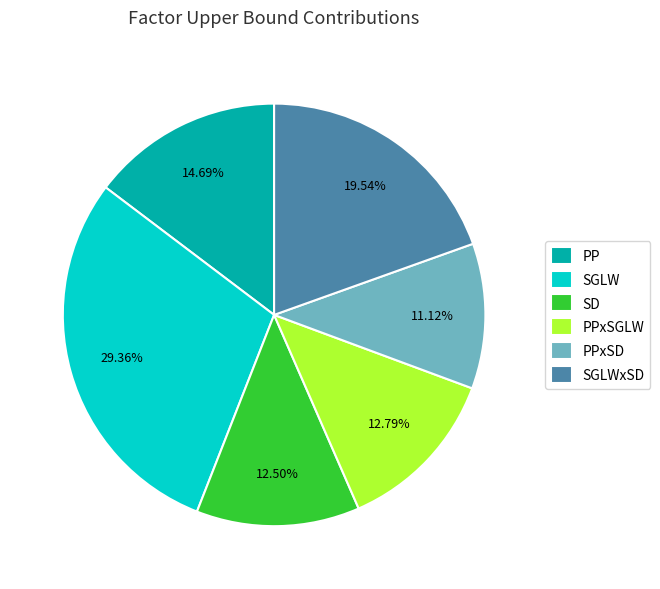

To the nearest percent, what is the average slice percentage?

17%